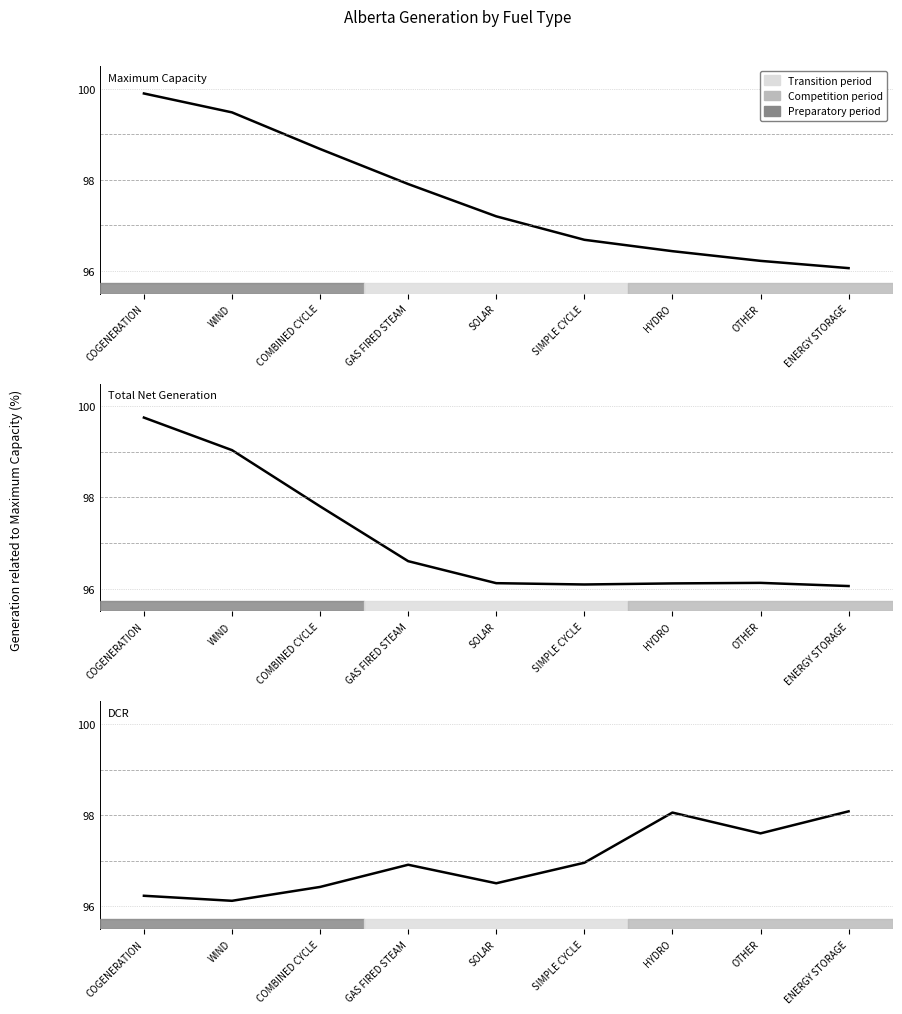

How many intersections are there between DCR (MW) and Maximum Capacity (MW)?

1